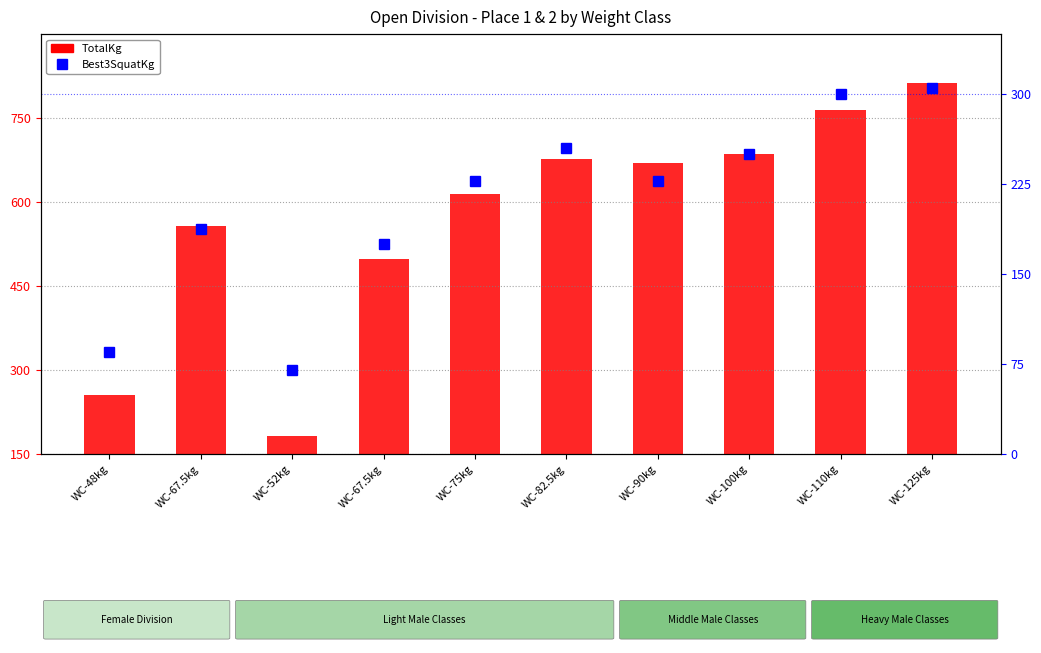

What is the total value across all series at WC-67.5kg?

745.0